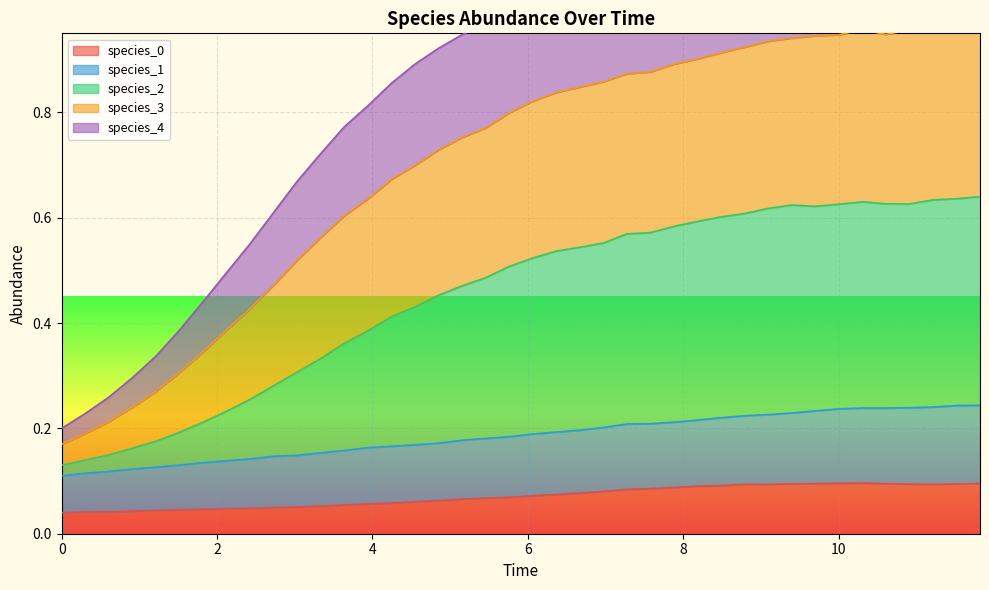

The species_2 series shows 0.1 at 10. True or false?

False